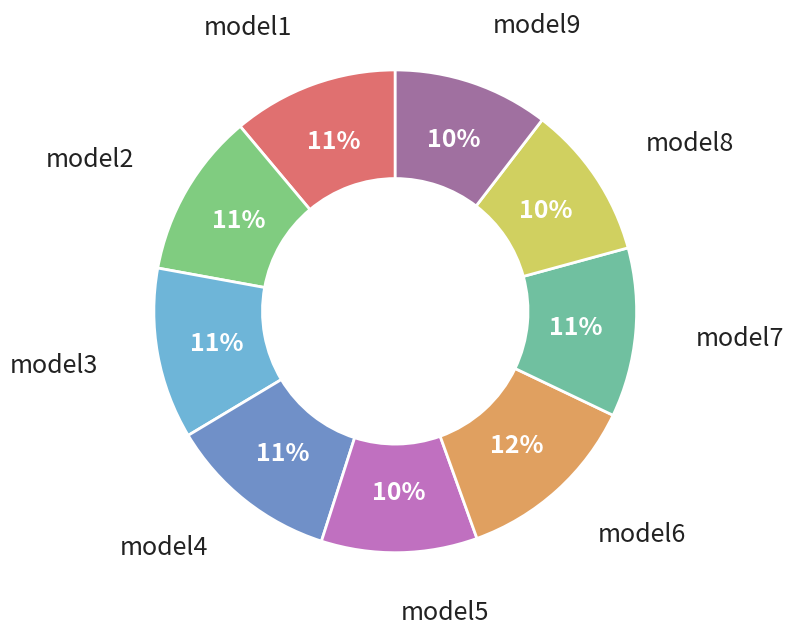

True or false: model7 accounts for 11% of the total.

True